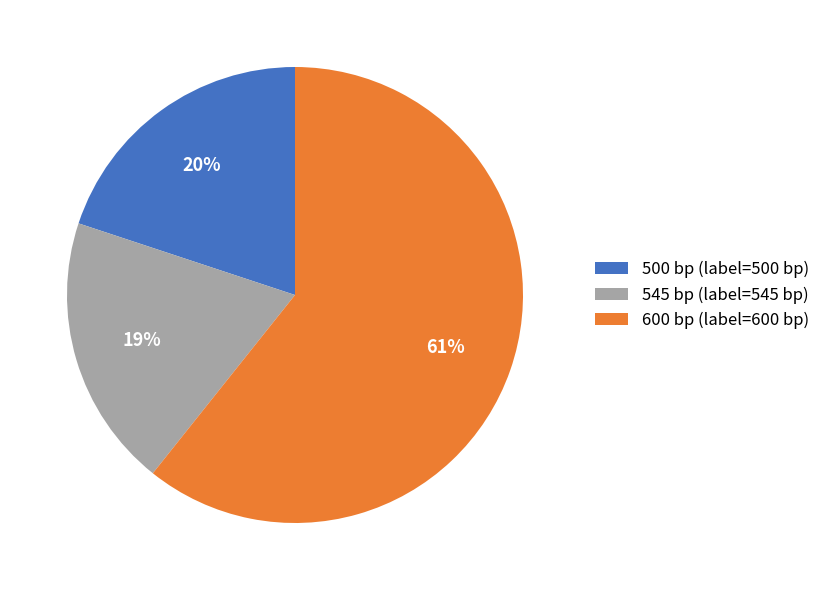

The 545 bp (label=545 bp) slice represents 19% of the pie. True or false?

True